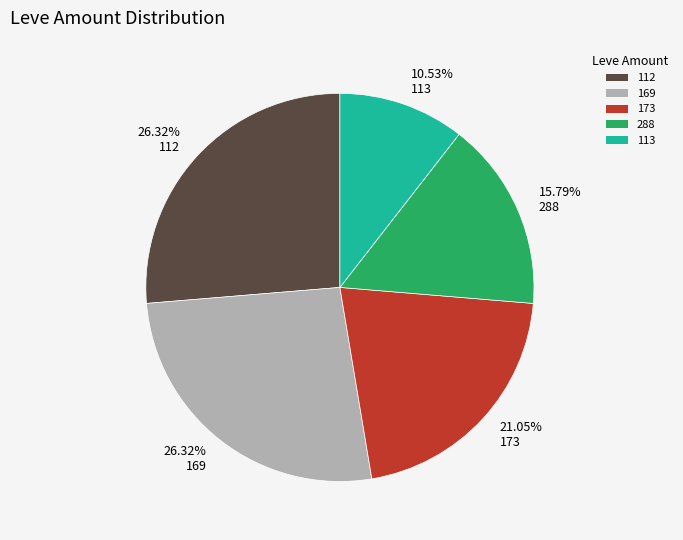

Is the sum of 288 and 169 greater than half?

No